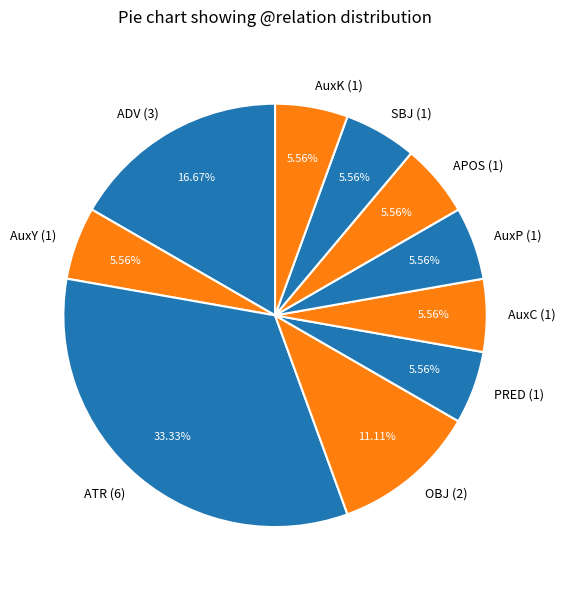

What percentage do ATR and PRED together represent?

38.9%